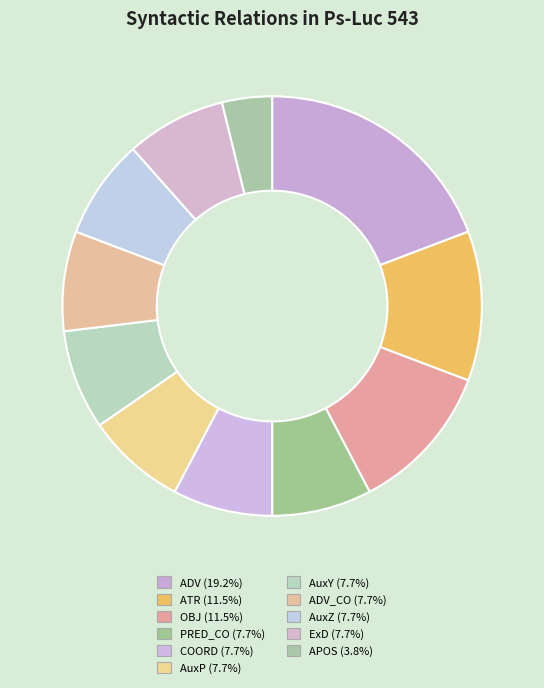

Rank the categories by value from highest to lowest.

ADV, ATR, OBJ, PRED_CO, COORD, AuxP, AuxY, ADV_CO, AuxZ, ExD, APOS